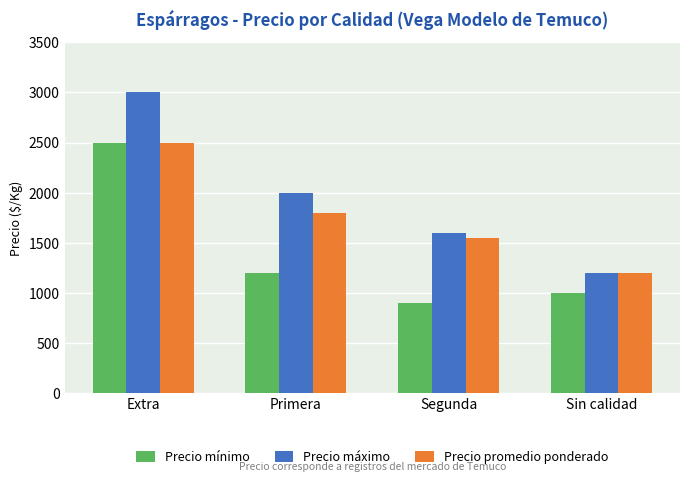

At which category is the sum across all series the highest?

Extra